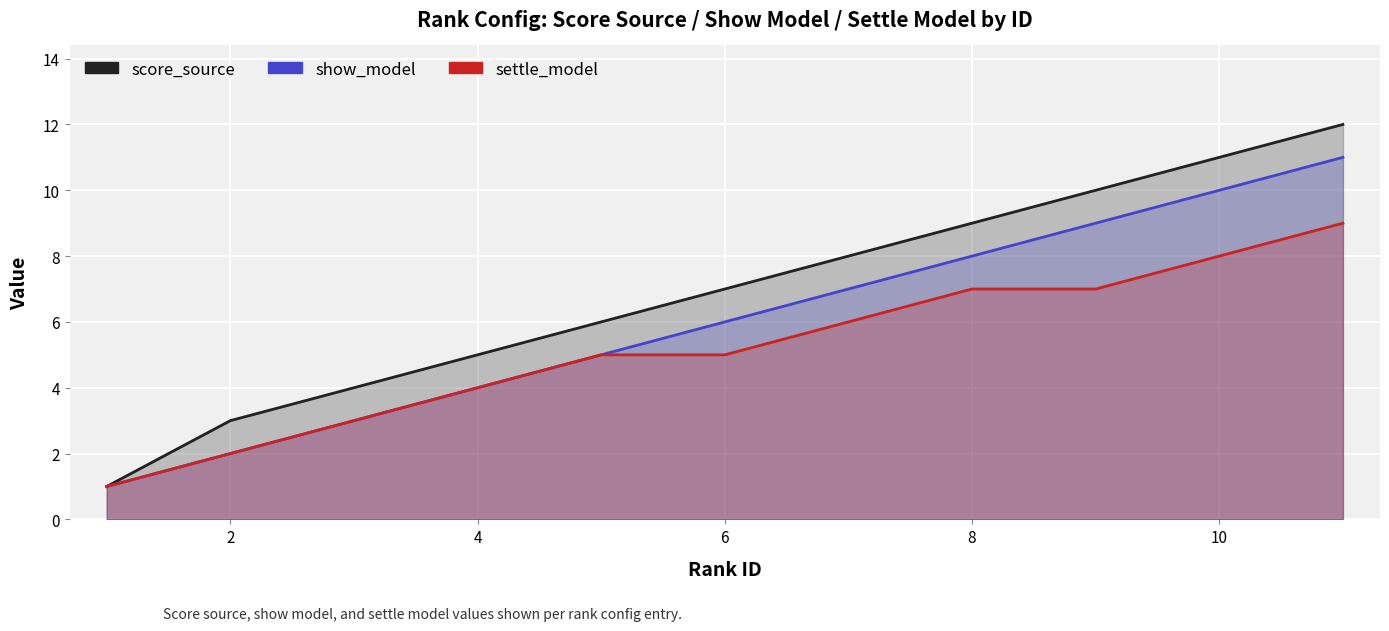

List the series in order of their overall mean, lowest first.

settle_model, show_model, score_source